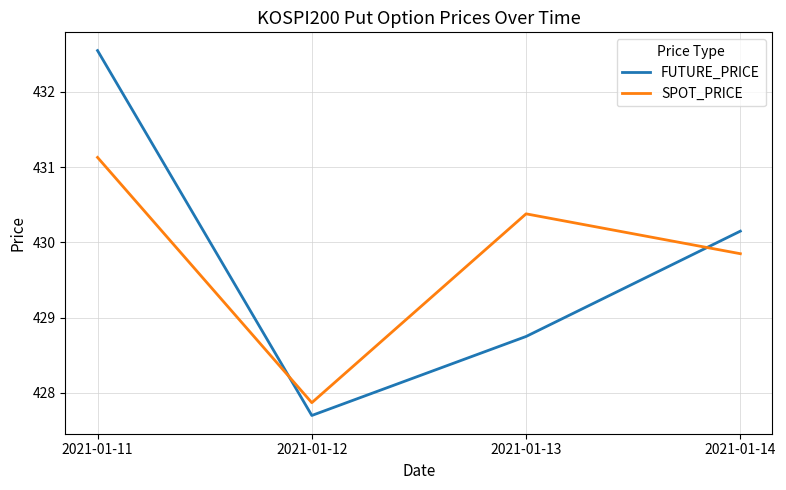

Where is the first local minimum for FUTURE_PRICE?

2021-01-12